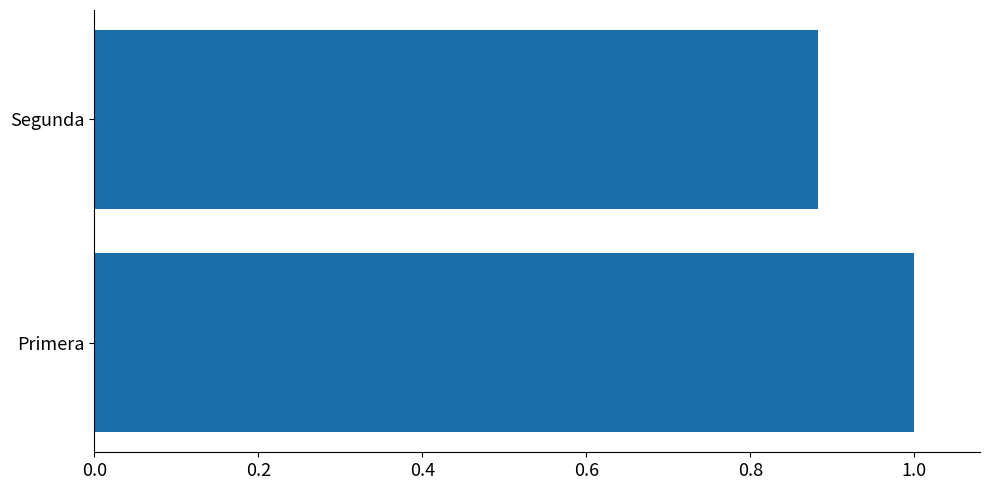

At which label is the value closest to 0?

Segunda